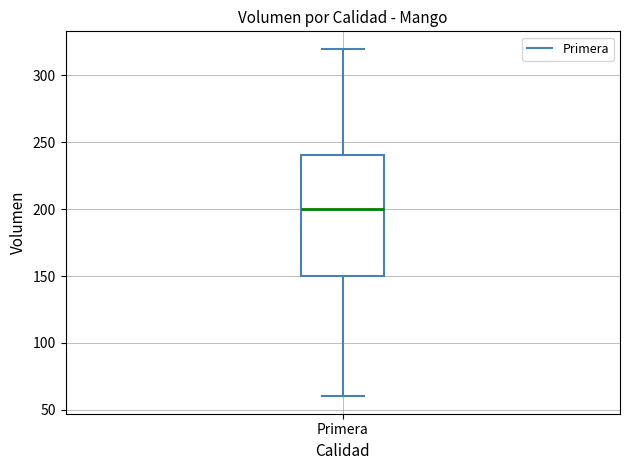

Read this box plot against the y-axis: the position of the median line, the range covered by the box, and the ends of both whiskers. The values are not printed on the chart, so give them approximately, as read against the axis.

median 200, box 150 to 240, whiskers 60 to 320